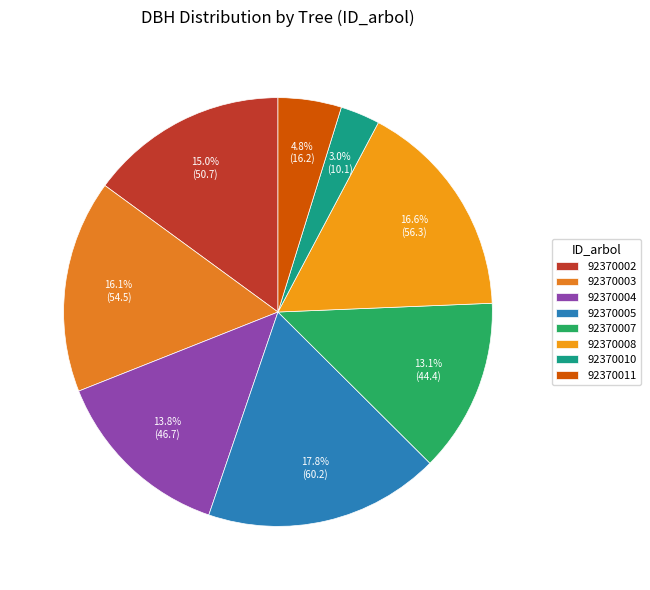

To the nearest percent, what is the average slice percentage?

12%